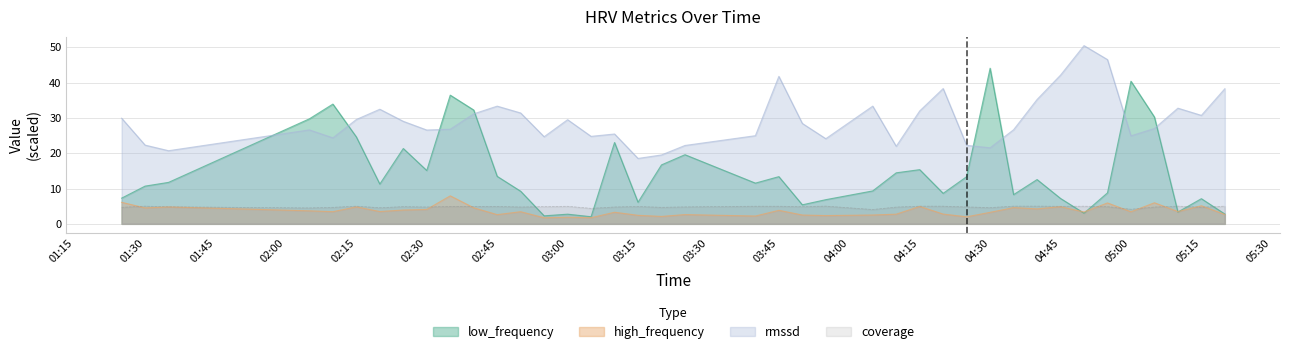

How many lines are shown in the chart?

4